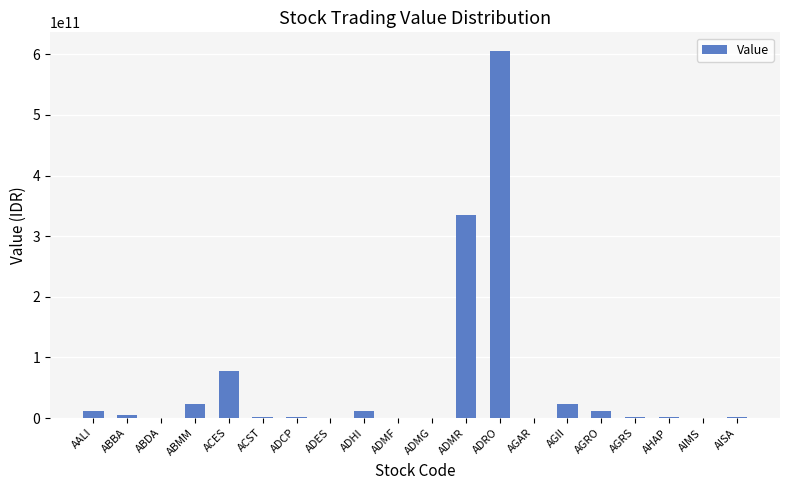

Read the value at ADMG.

28223400